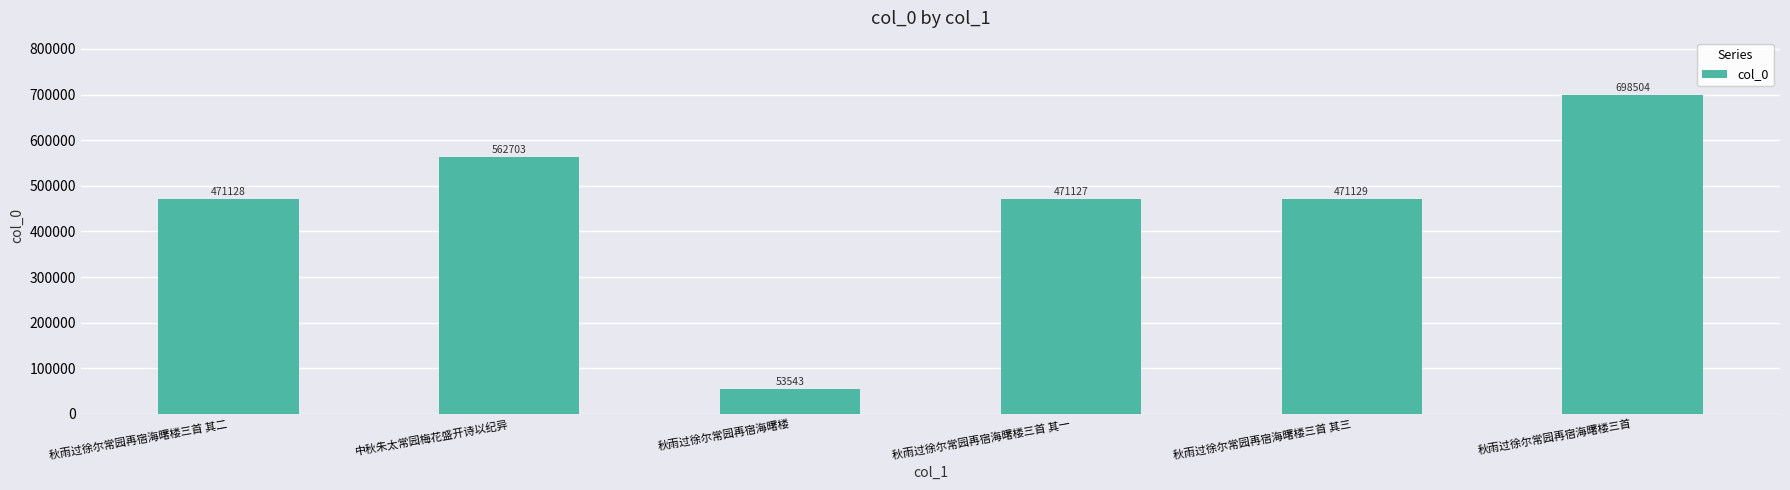

Between 秋雨过徐尔常园再宿海曙楼三首 其三 and 秋雨过徐尔常园再宿海曙楼三首, which is larger?

秋雨过徐尔常园再宿海曙楼三首